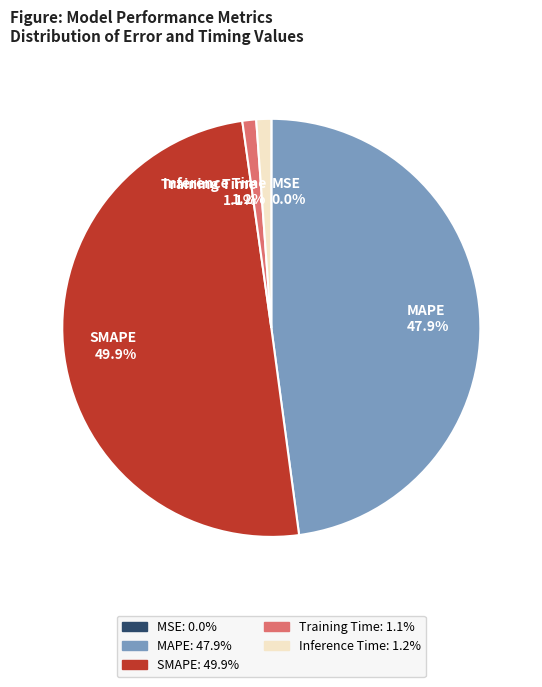

True or false: Training Time accounts for 1% of the total.

True